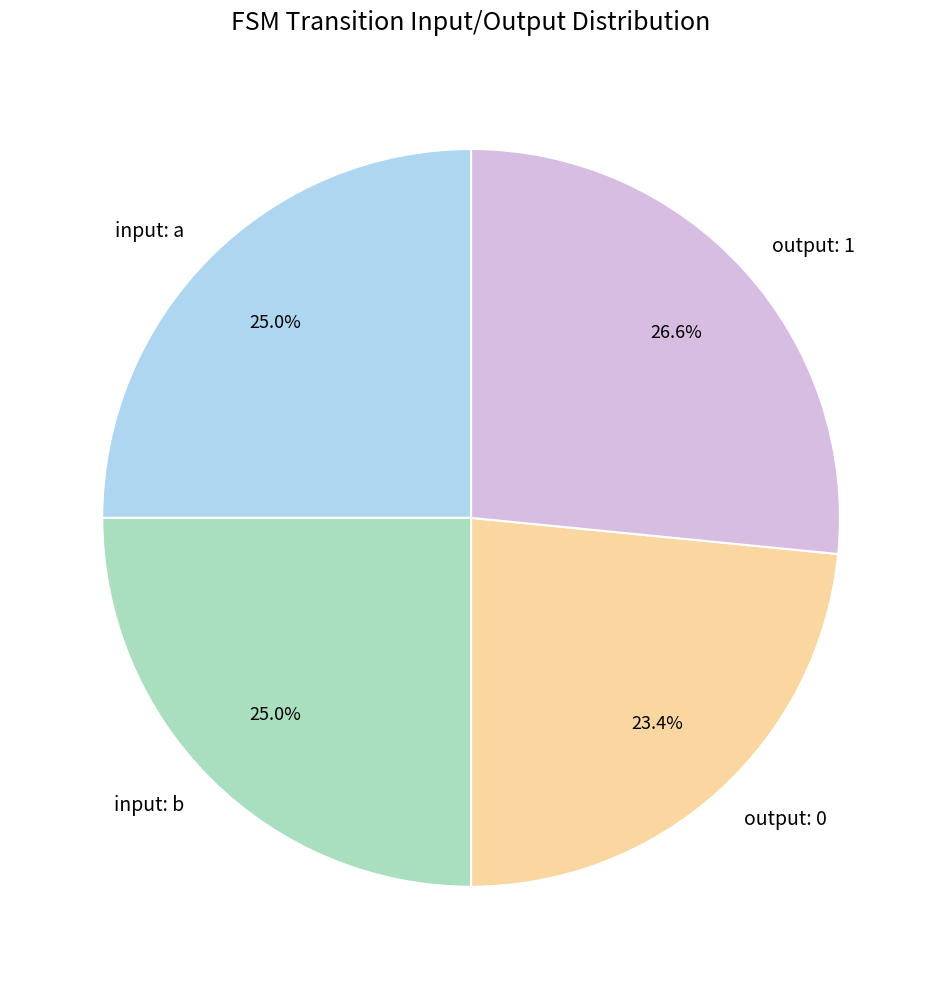

Is there a majority slice in this chart?

No